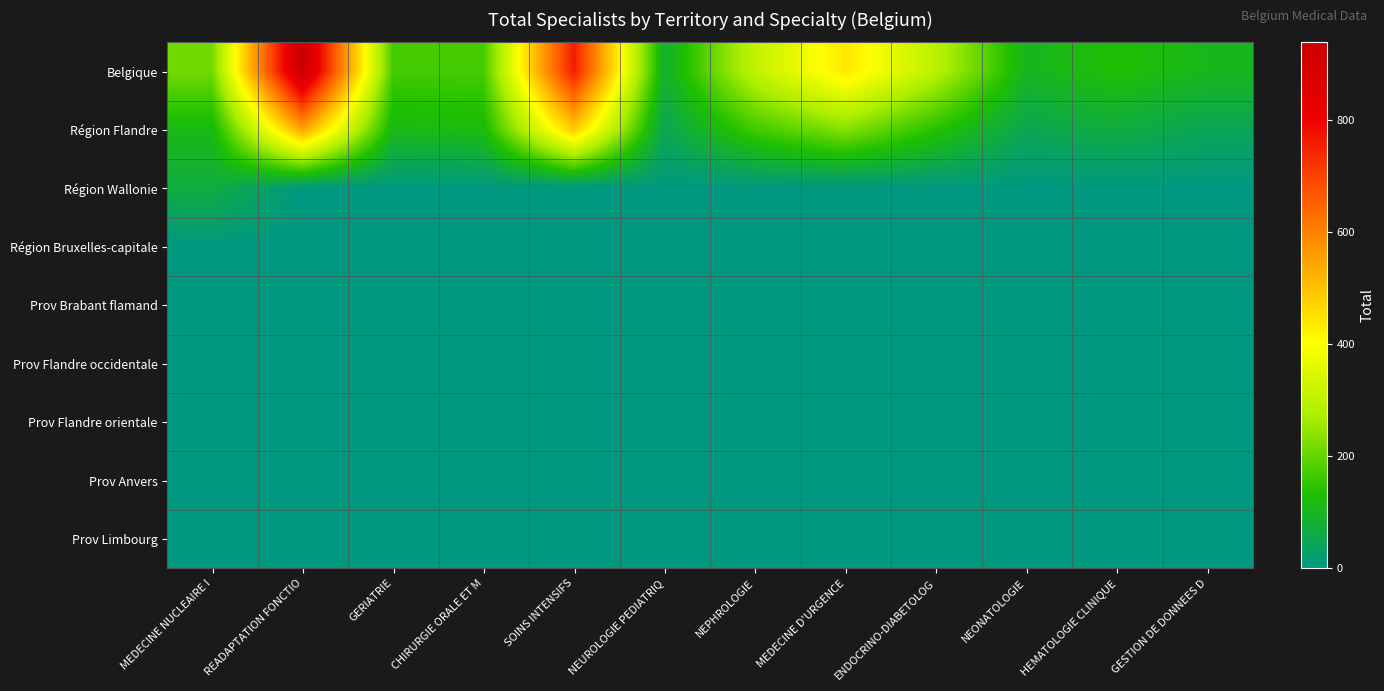

Which series changed the most between GERIATRIE and NEPHROLOGIE?

Belgique